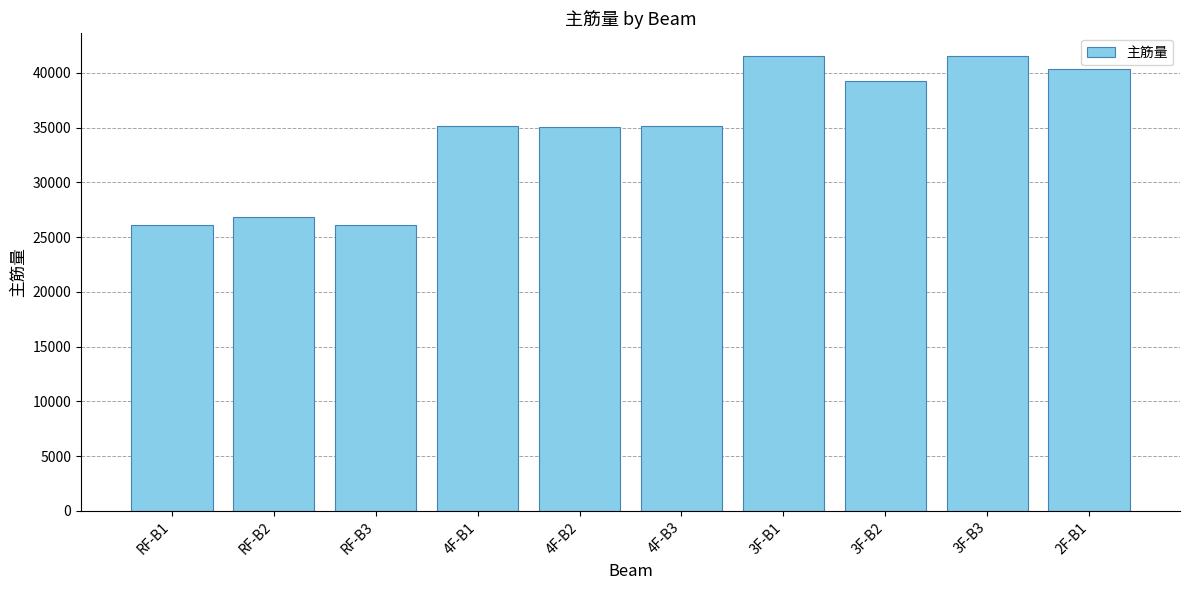

The value at 2F-B1 is 40307.9. True or false?

True